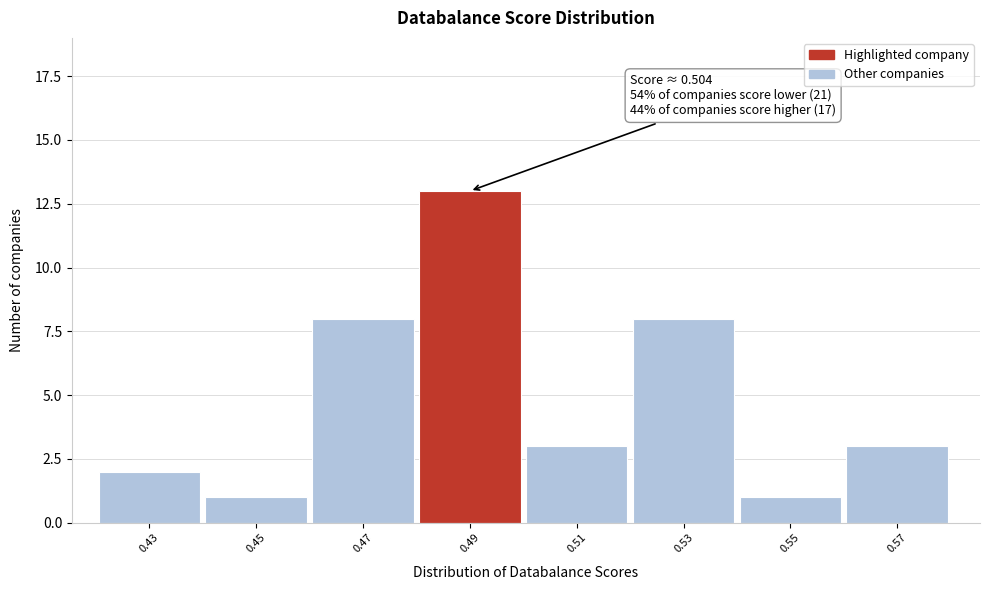

Reading right to left, list all the values displayed in this chart.

3	1	8	3	13	8	1	2